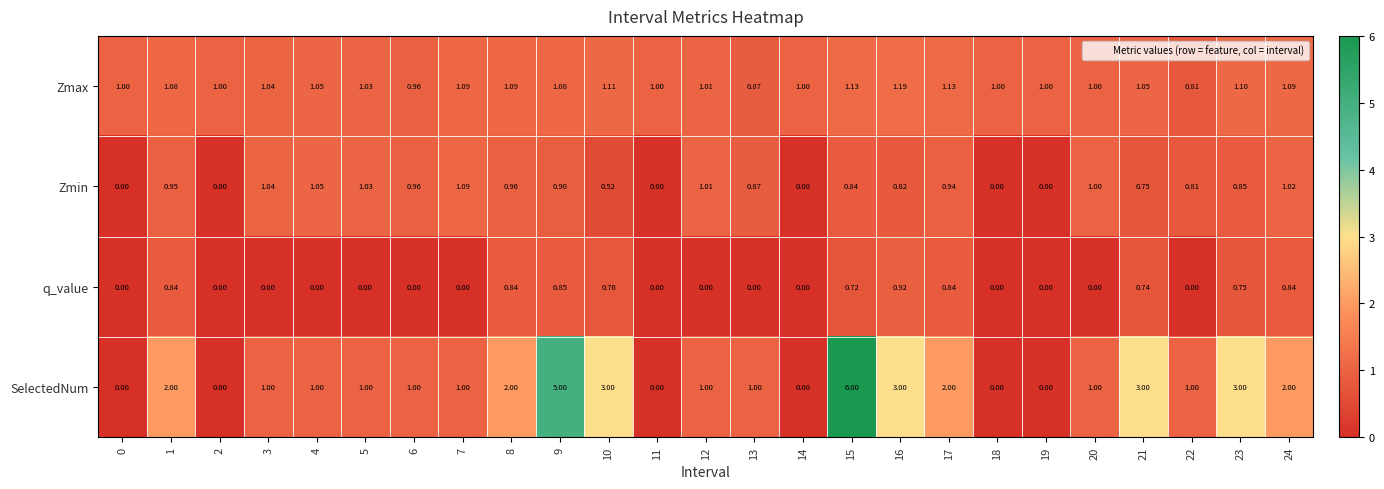

Rank the series at 23 from highest to lowest value.

SelectedNum, Zmax, Zmin, q_value